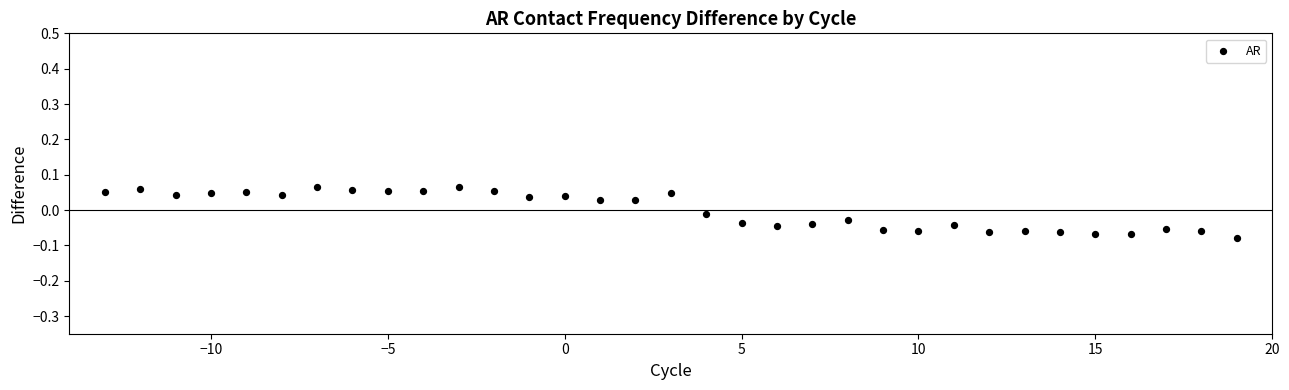

Count the number of points in this scatter plot.

33